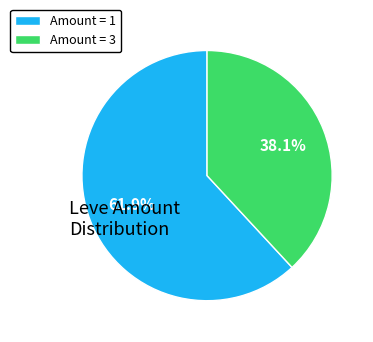

Does any single category account for the majority?

Yes